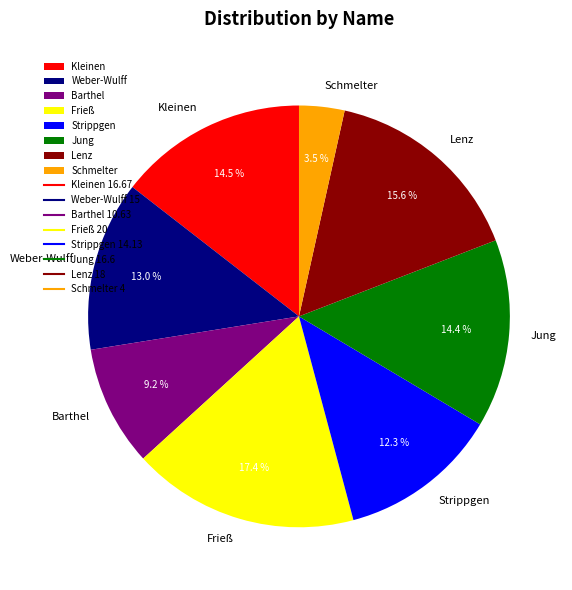

Is it true that Strippgen is 12% of the pie?

True